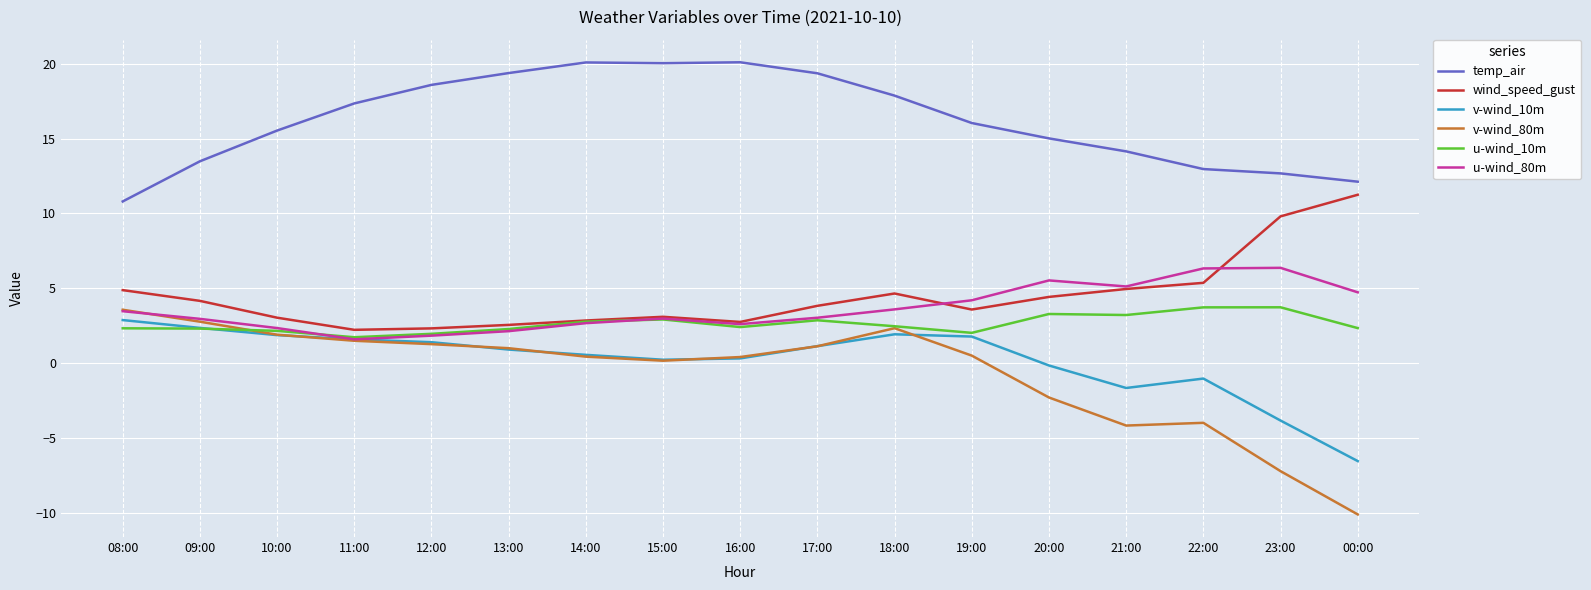

True or false: temp_air and u-wind_80m intersect in this chart.

False